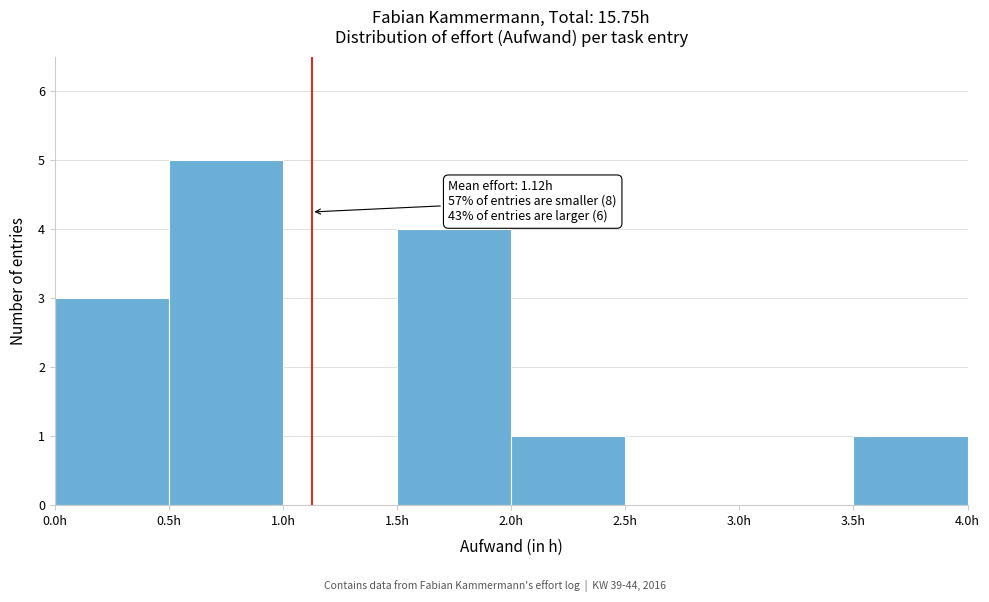

Over which range of the x-axis is the bar tallest?

0.5 to 1.0